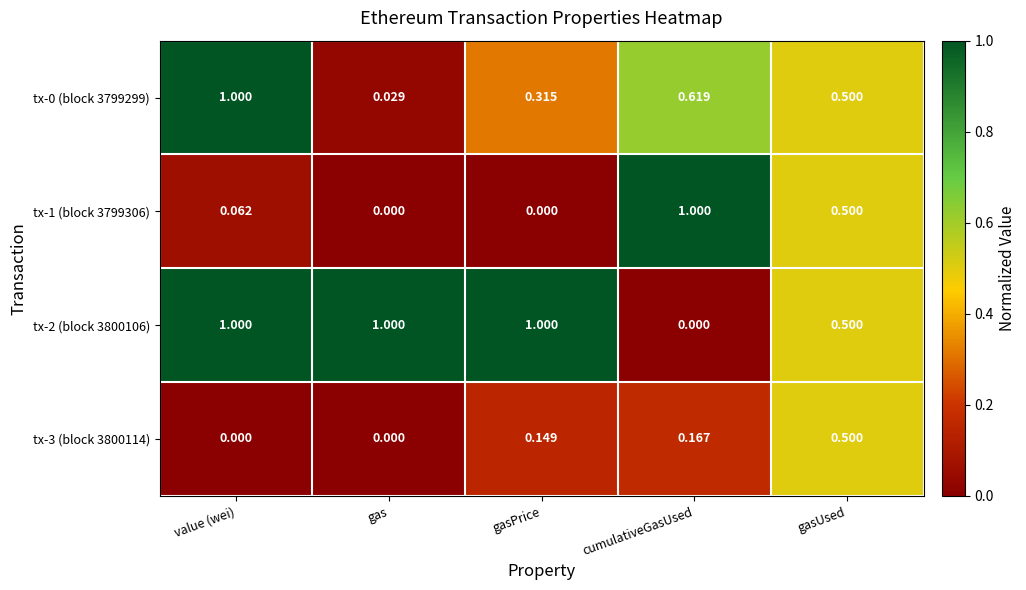

Is the value of tx-0 (block 3799299) at gasPrice greater than the value of tx-2 (block 3800106) at gasUsed?

No